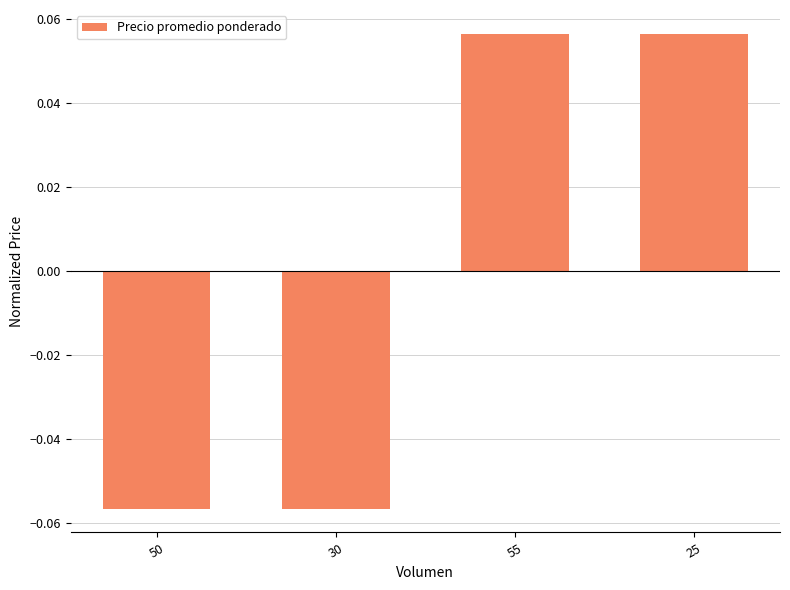

What position from the right is 55?

2